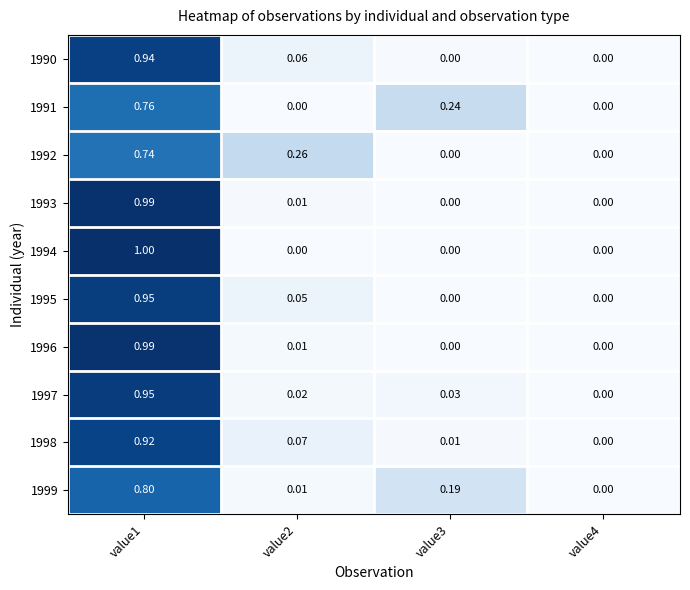

Is the value of 1994 at value4 greater than the value of 1997 at value1?

No